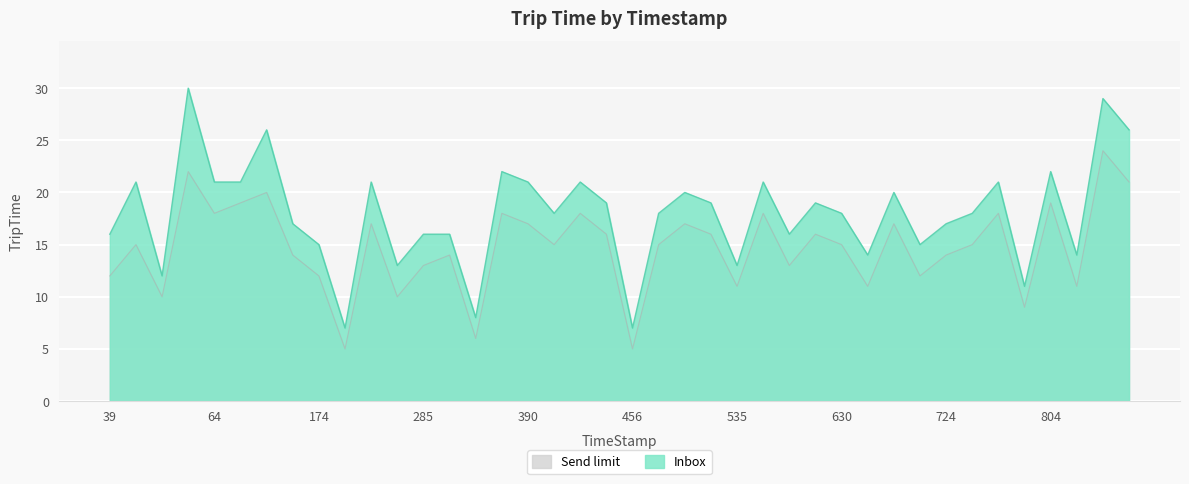

Is it true that O equals 34 at 207?

False